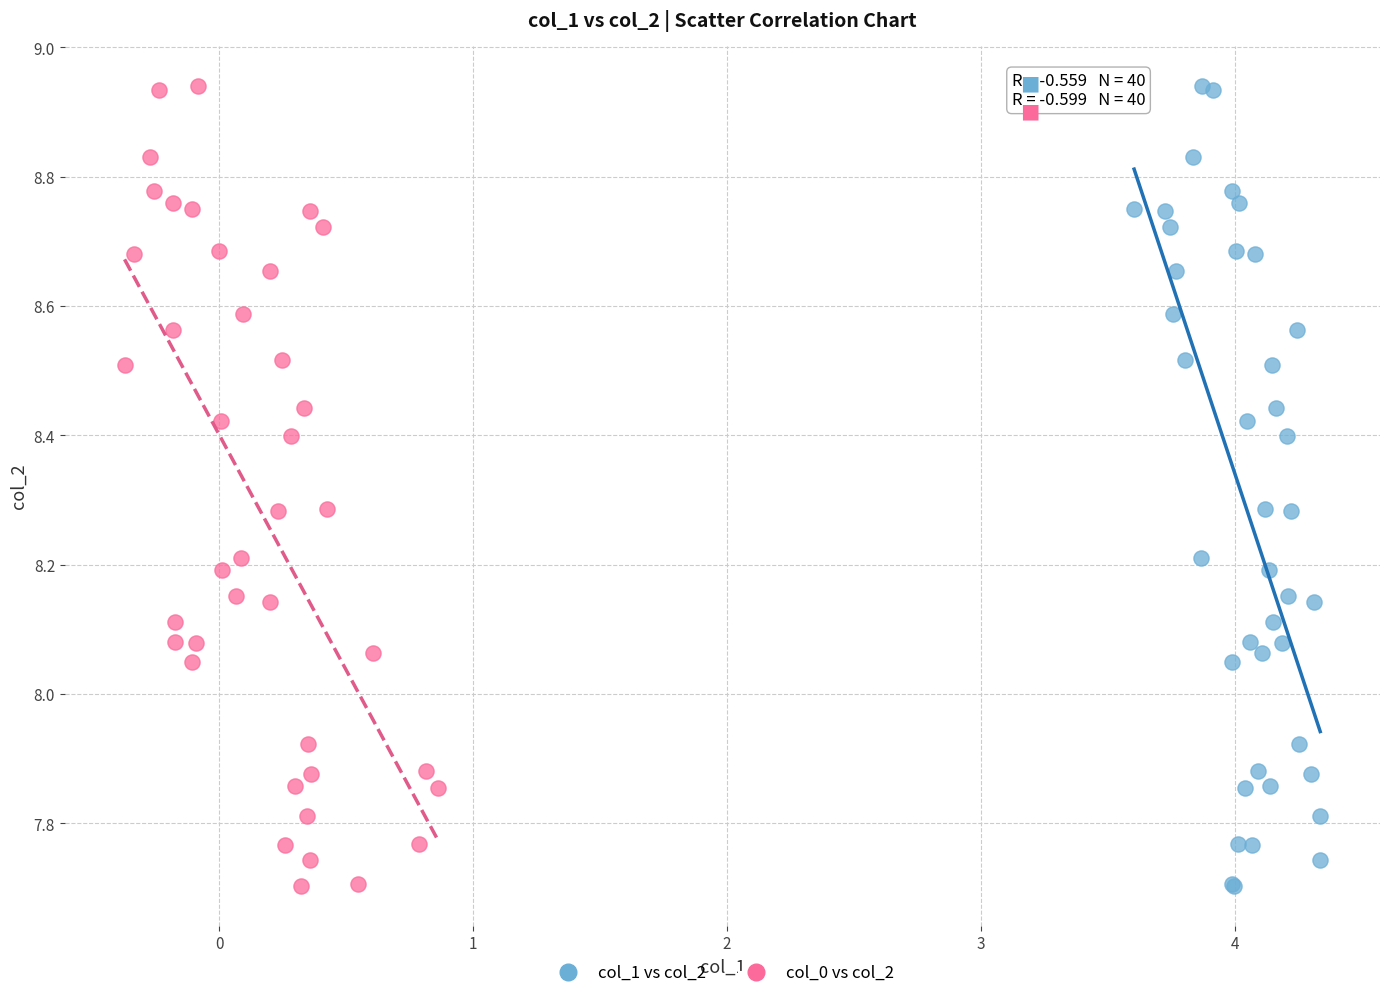

What are all the series names shown in the legend?

col_1 vs col_2, col_0 vs col_2